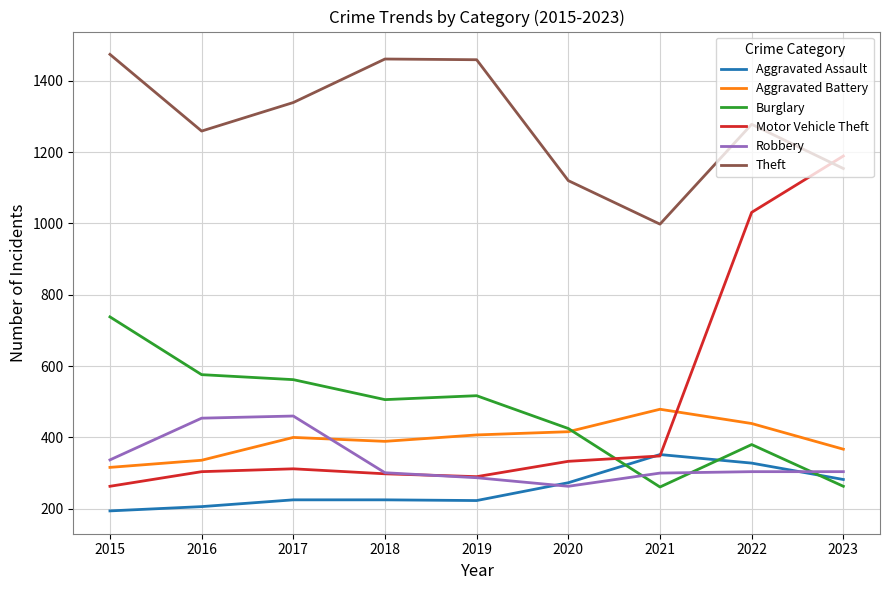

What is the smallest value displayed?

194